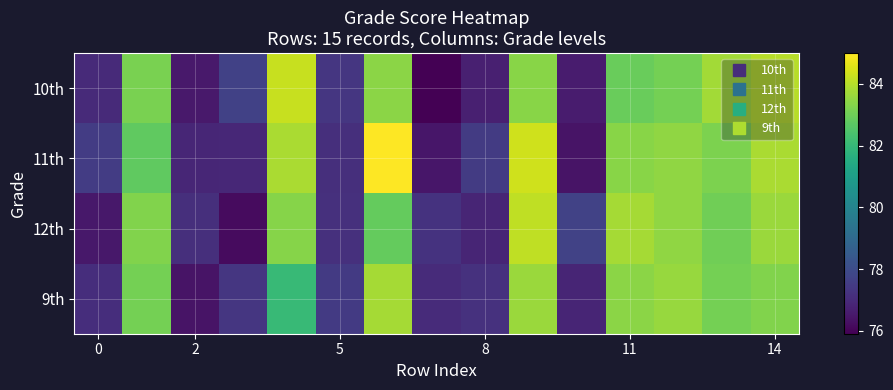

At which category does the chart reach its peak across all series?

6